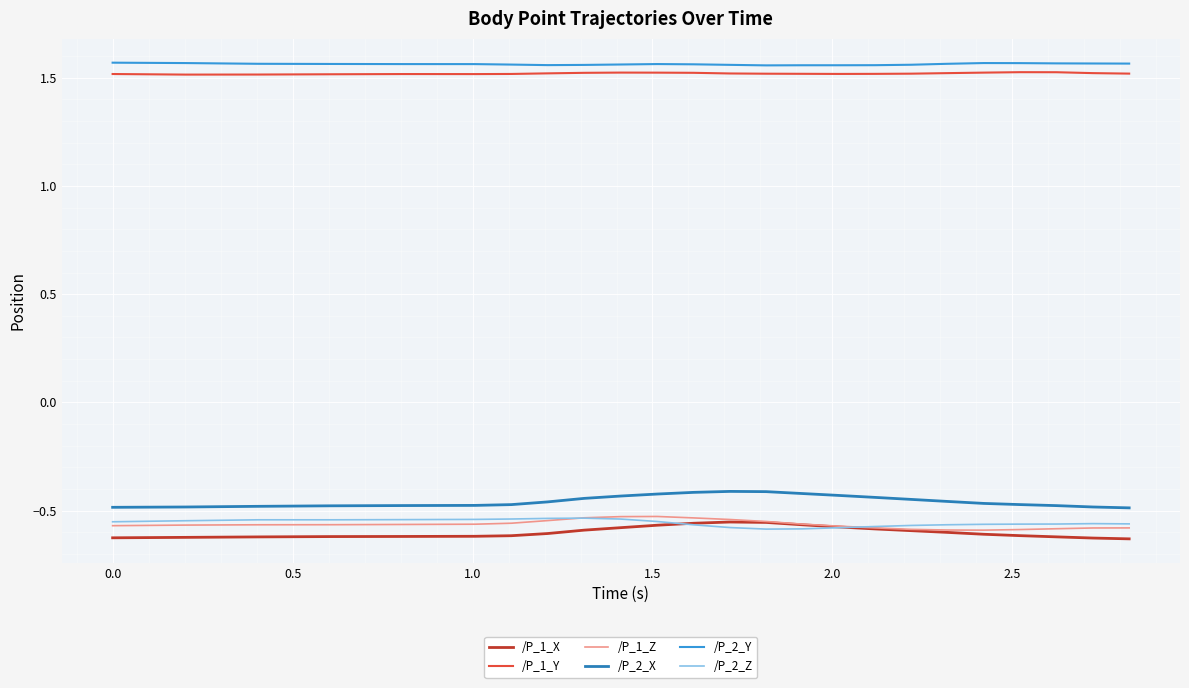

True or false: /P_2_Y and /P_1_X intersect in this chart.

False